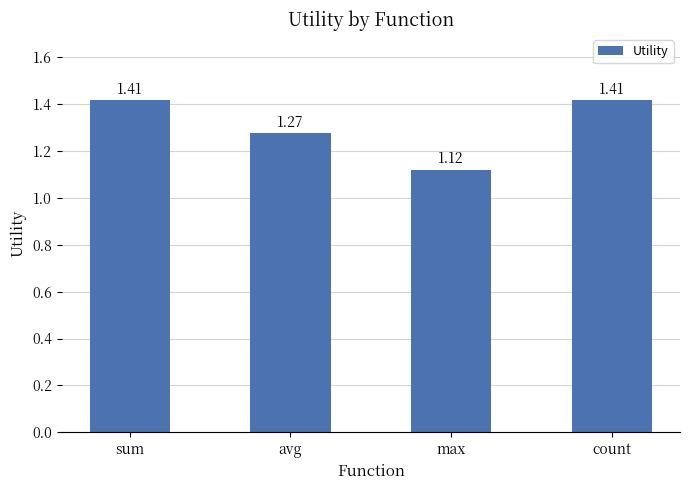

Approximately how many times larger is the value at avg compared to sum?

0.9